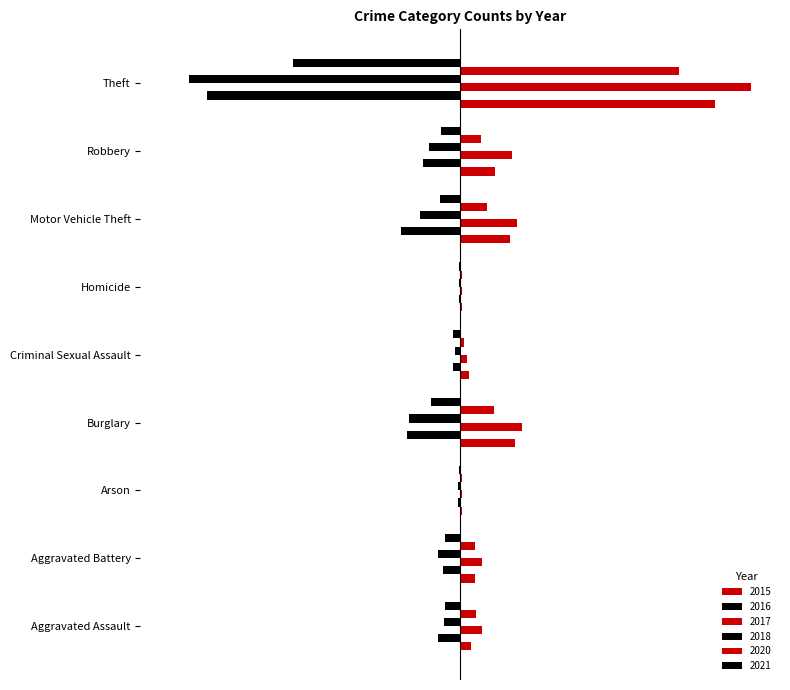

Which category has the lowest value in the 2021 series?

Theft